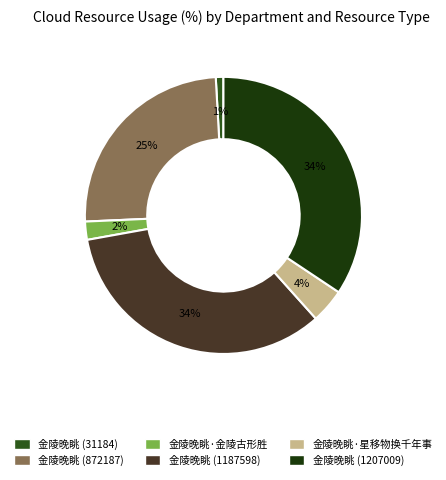

How many segments does this pie chart have?

6